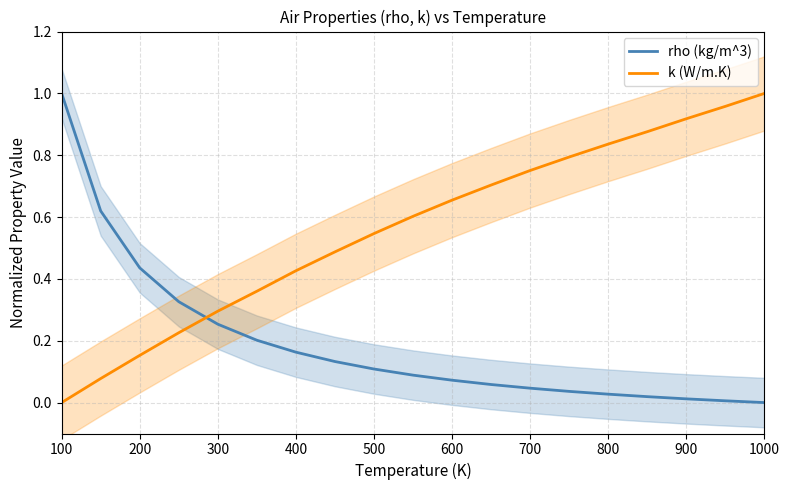

The k (W/m.K) series shows 1.1 at 700. True or false?

False